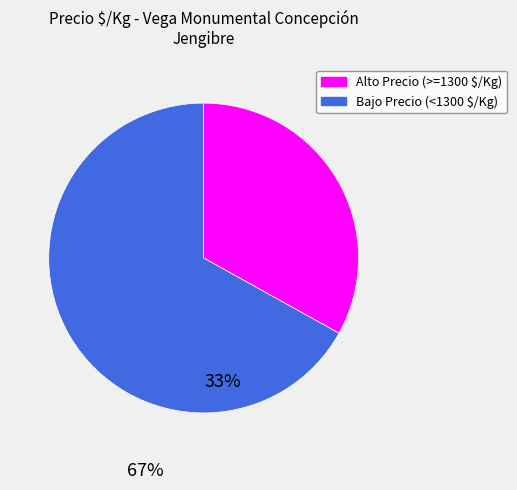

How many segments does this pie chart have?

2